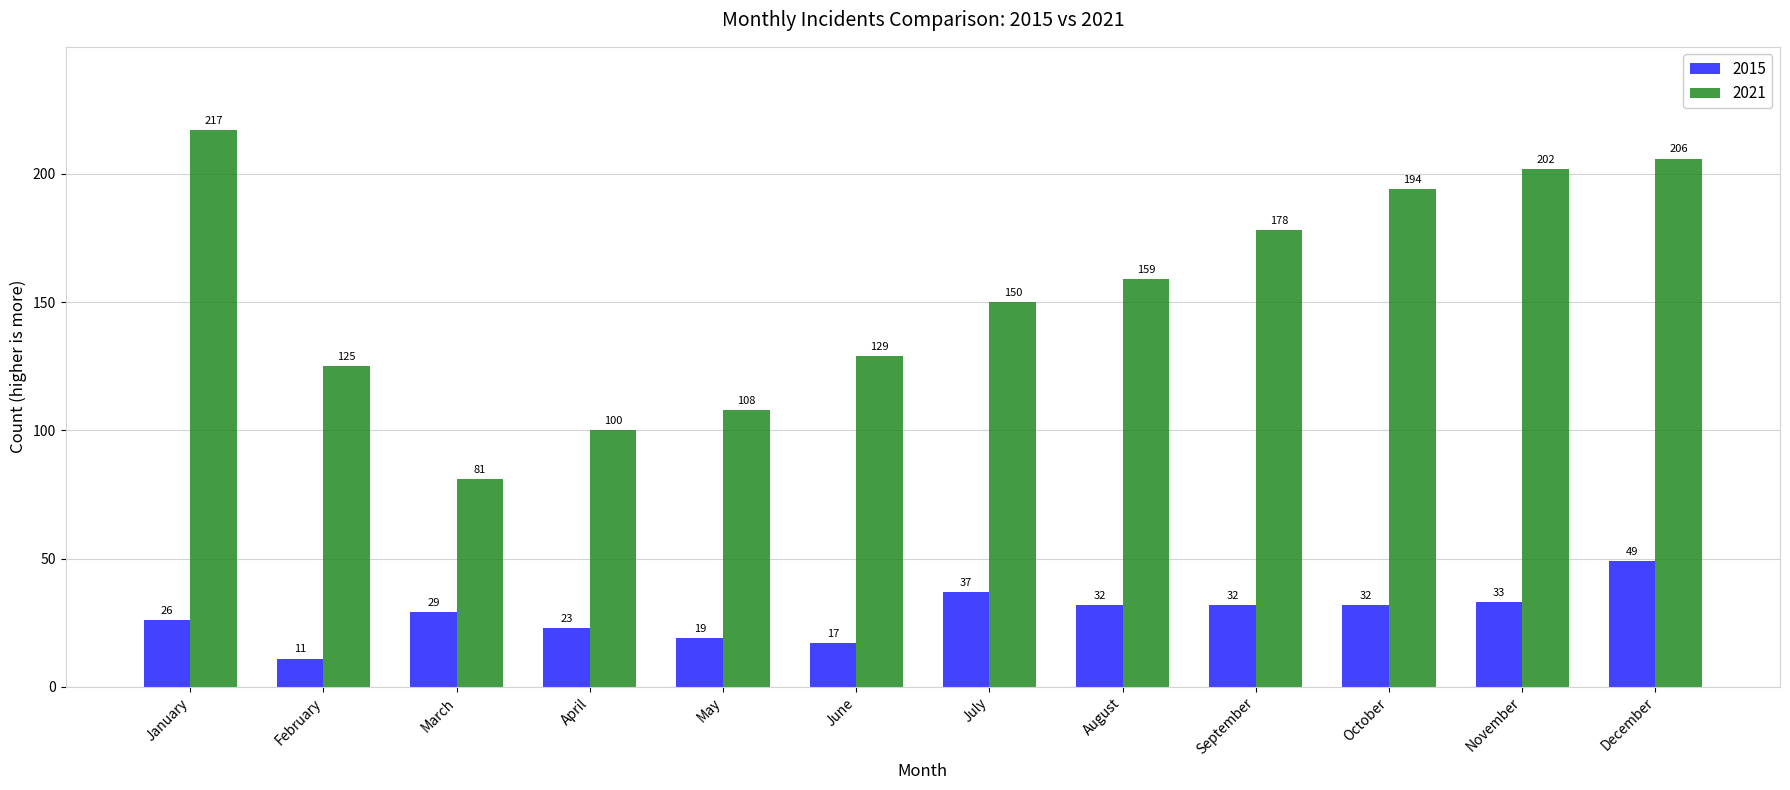

What is the value of the 2021 bar at the 12th from the left?

206